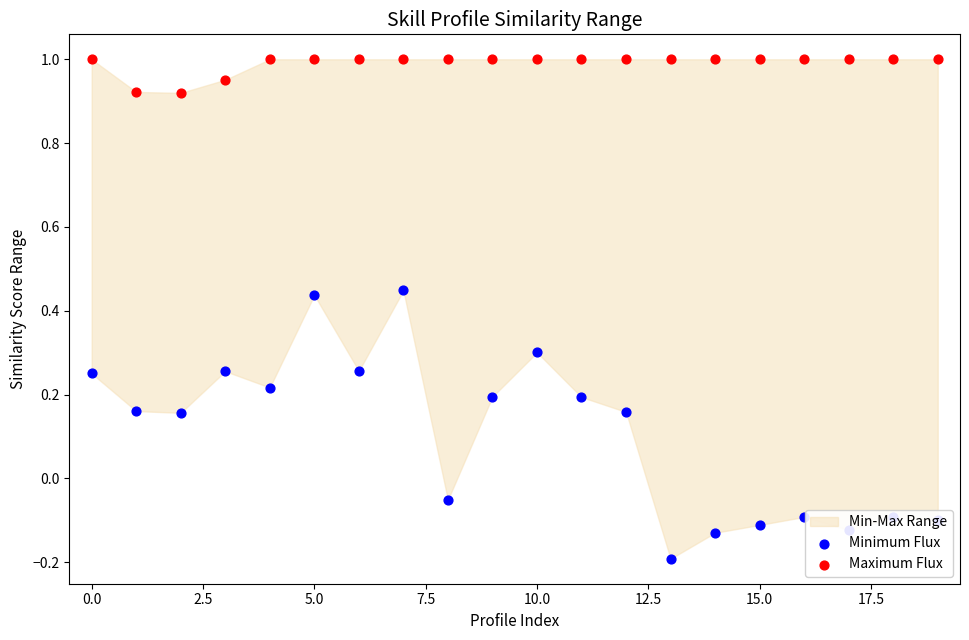

Which series reaches the minimum Y coordinate?

Minimum Flux